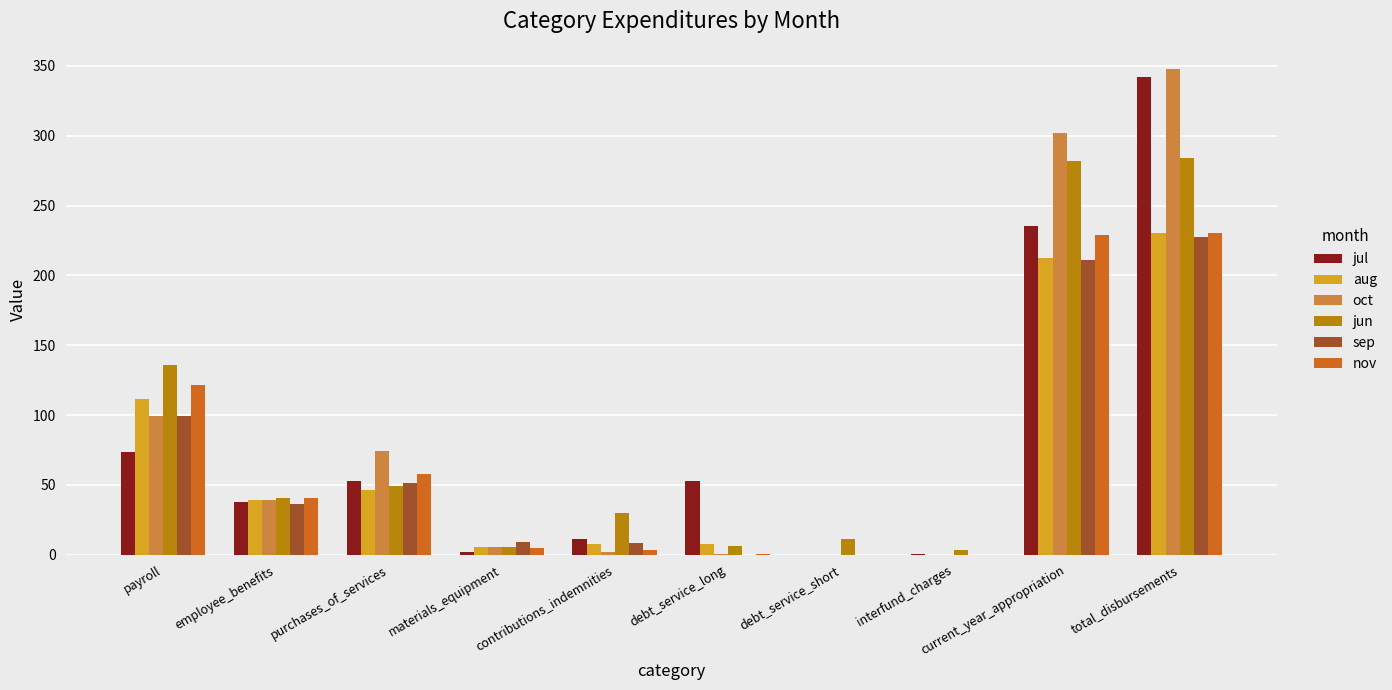

Which category has the highest value across all series?

total_disbursements